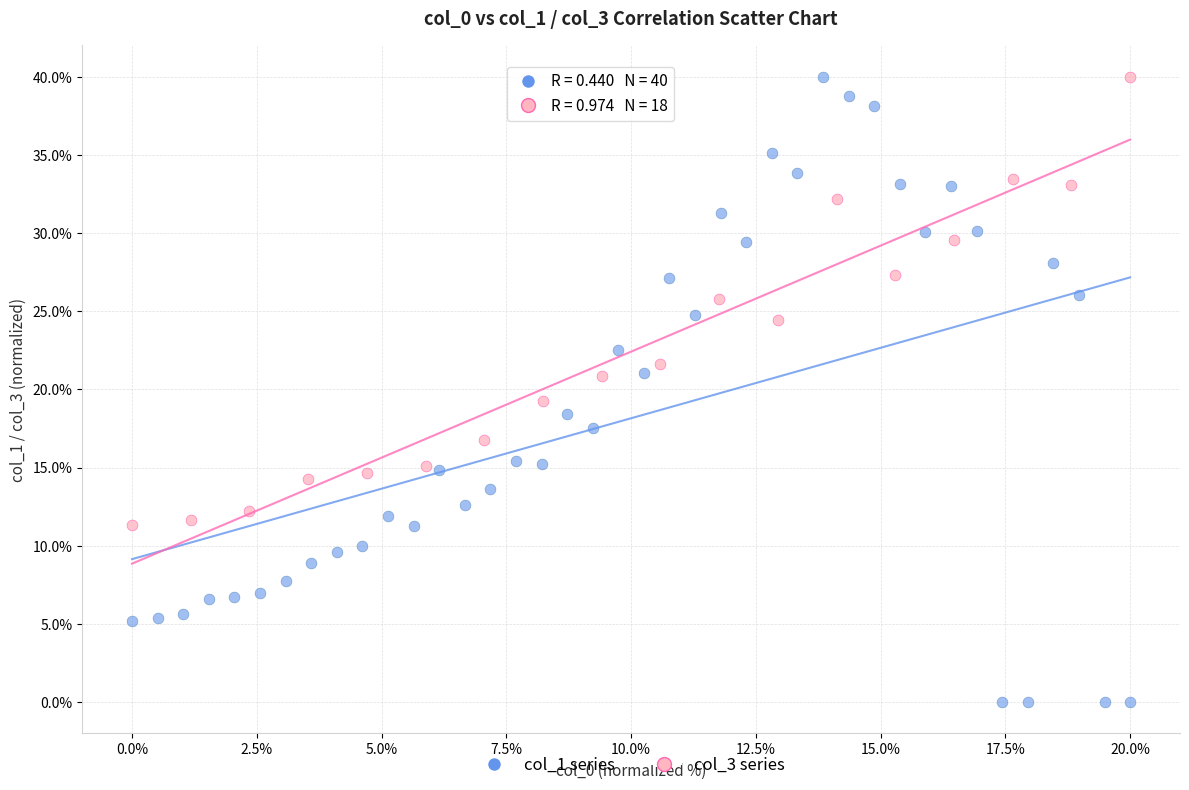

Which series has the widest spread of Y values?

col_1 series